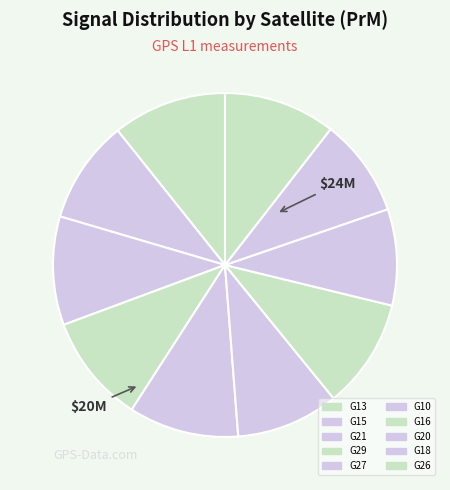

Count the number of slices in the pie.

10